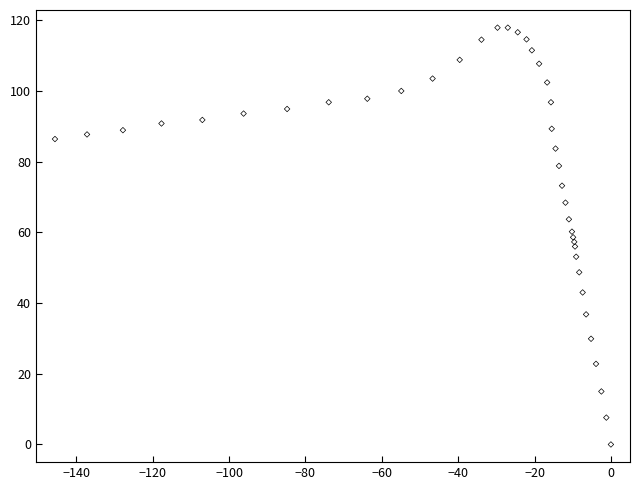

What is the range of Y values (max minus min)?

117.9